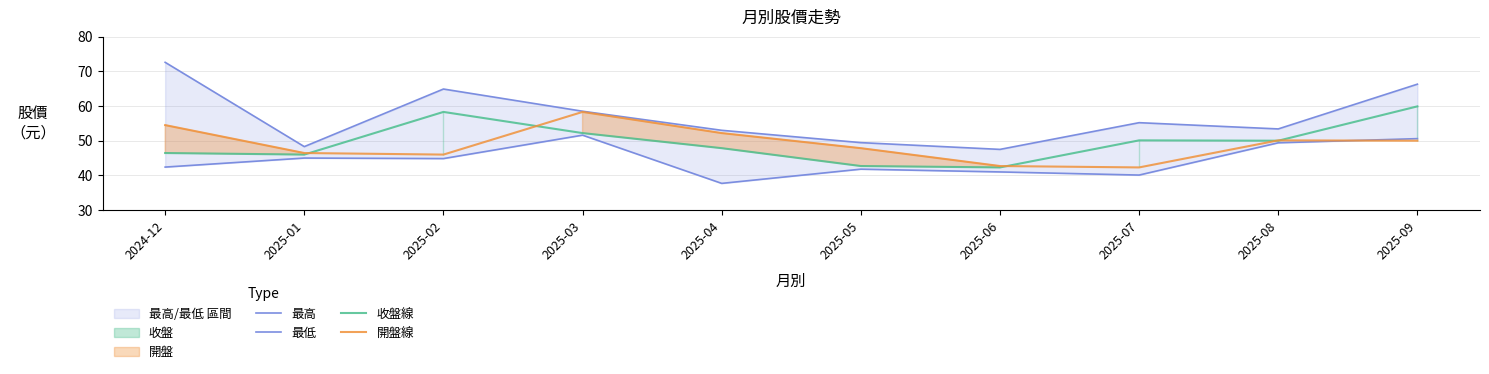

Between 2025-08 and 2025-04, which is larger?

2025-08